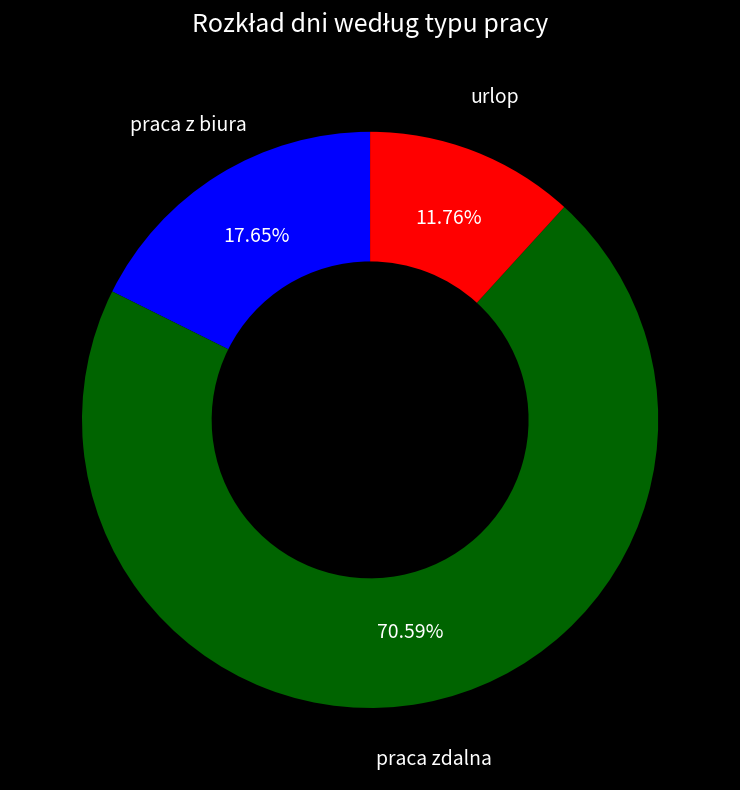

Count the number of slices in the pie.

3